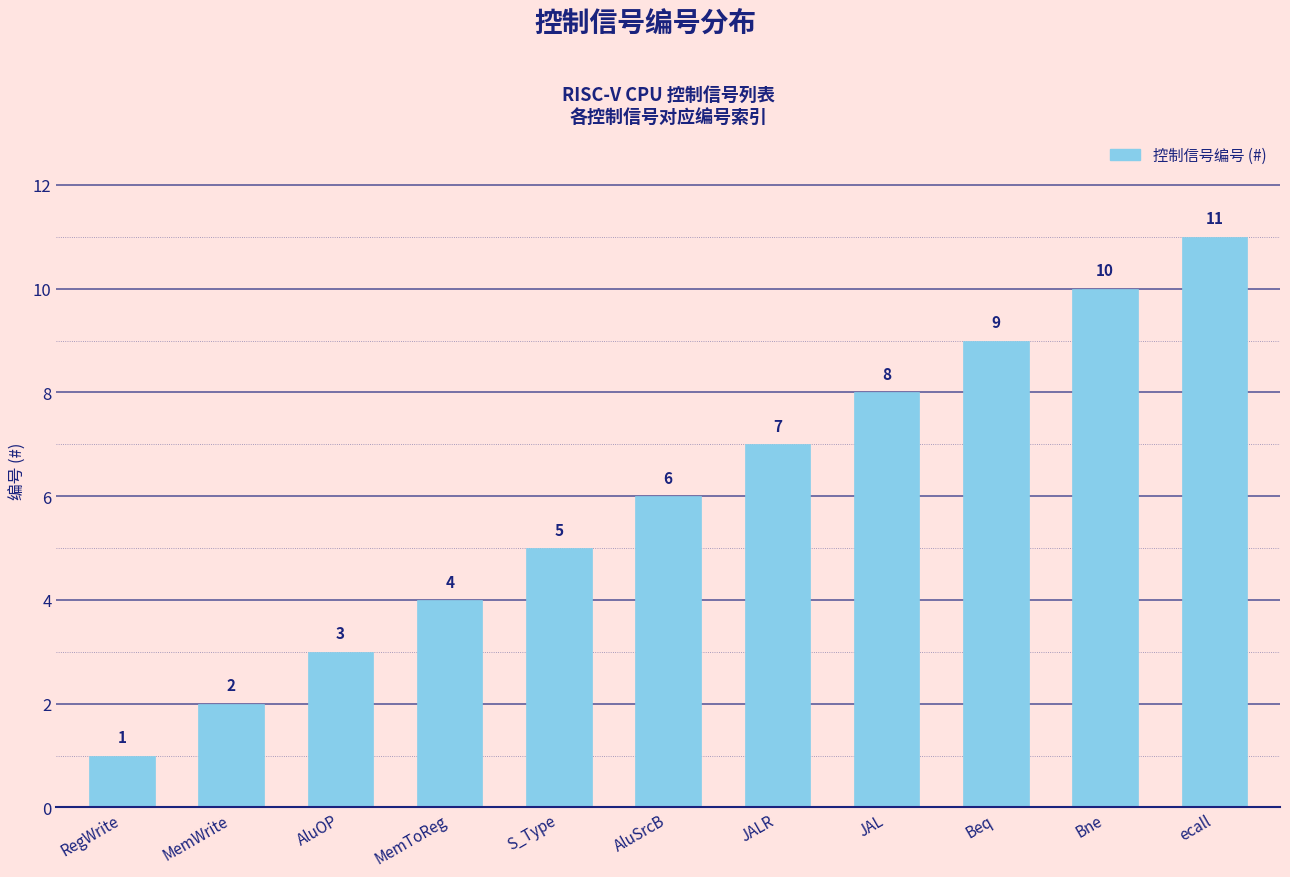

How many values are below 6?

5